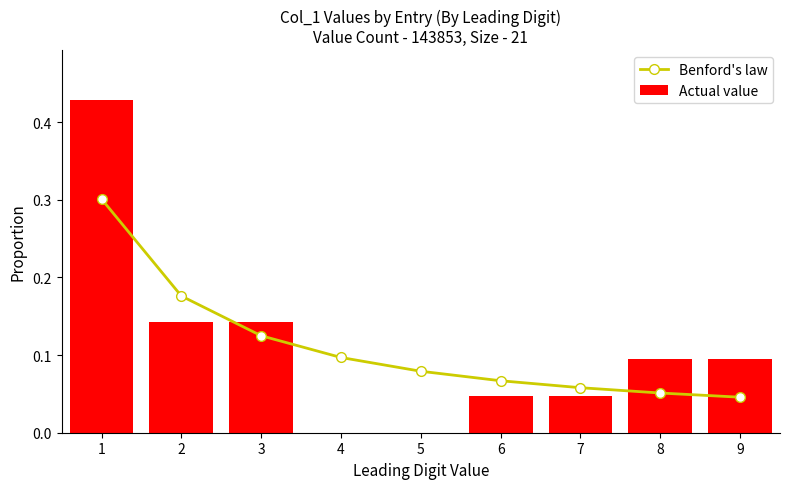

What value does the Benford's law series have at 5?

0.1